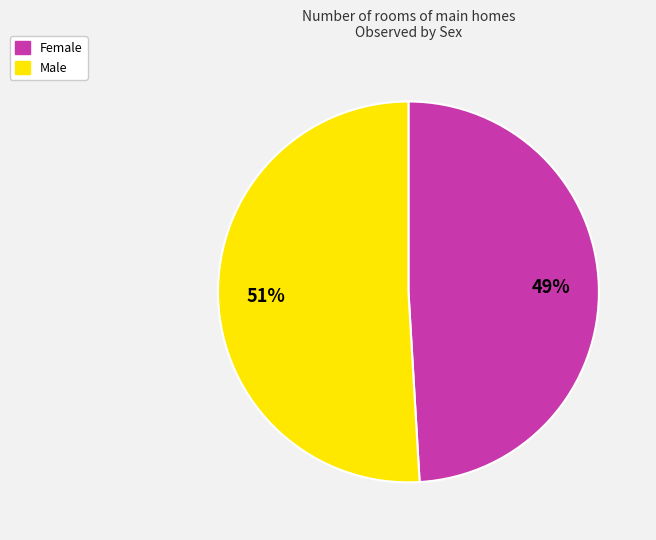

Is the sum of Male and Female greater than half?

Yes